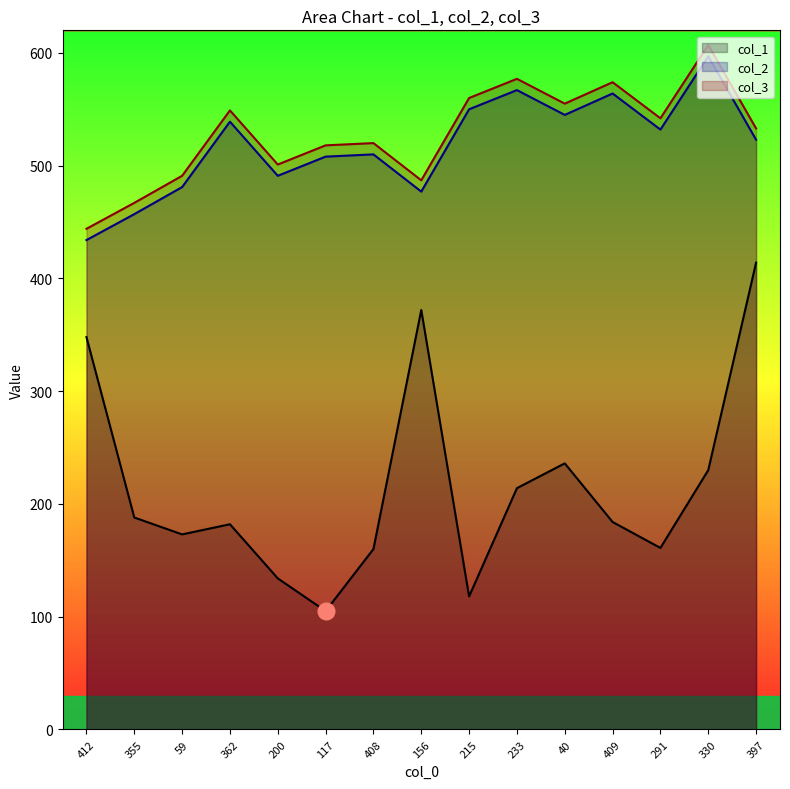

Is it true that col_2 equals 457 at 355?

True